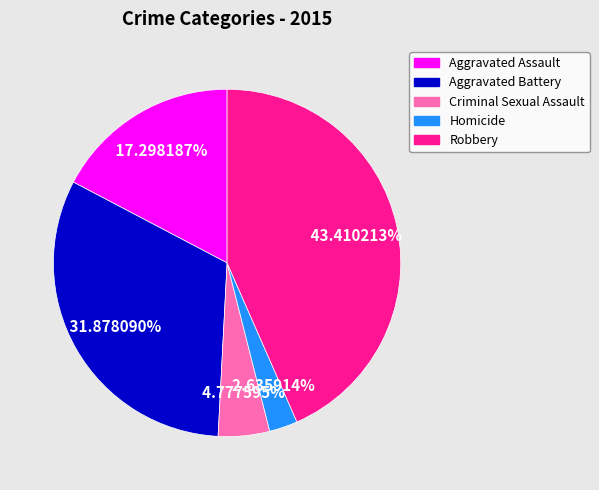

Rank the categories by value from lowest to highest.

Homicide, Criminal Sexual Assault, Aggravated Assault, Aggravated Battery, Robbery